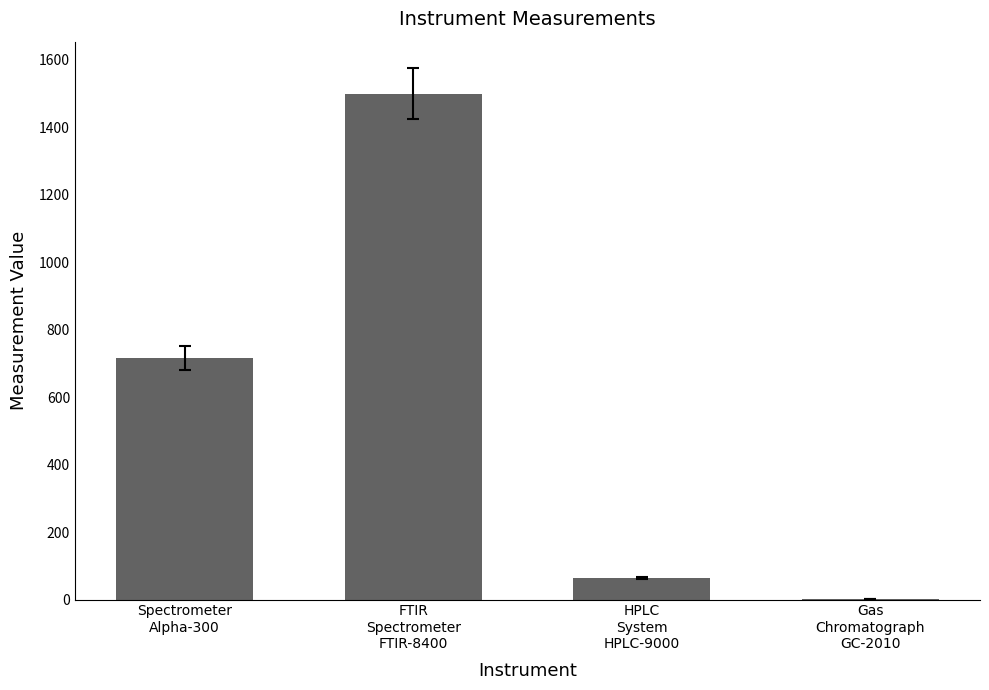

What is the maximum value shown in the chart?

1500.0